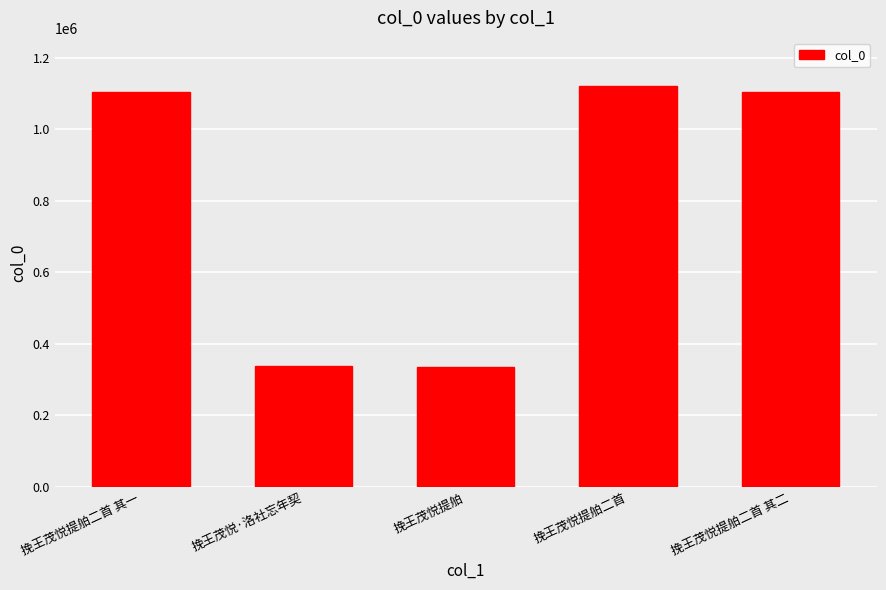

What is the label of the 2nd bar from the right?

挽王茂悦提舶二首